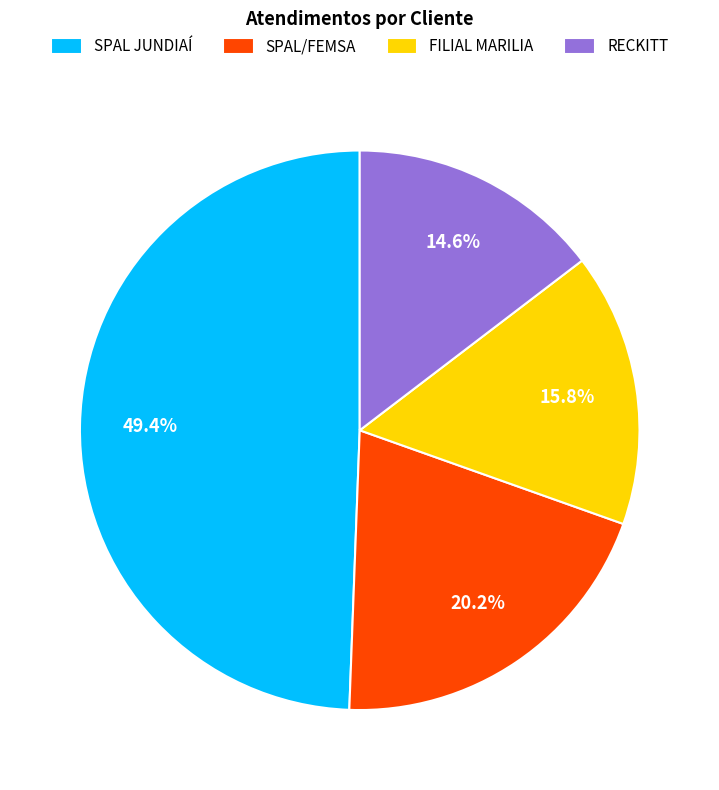

Count the number of slices in the pie.

4